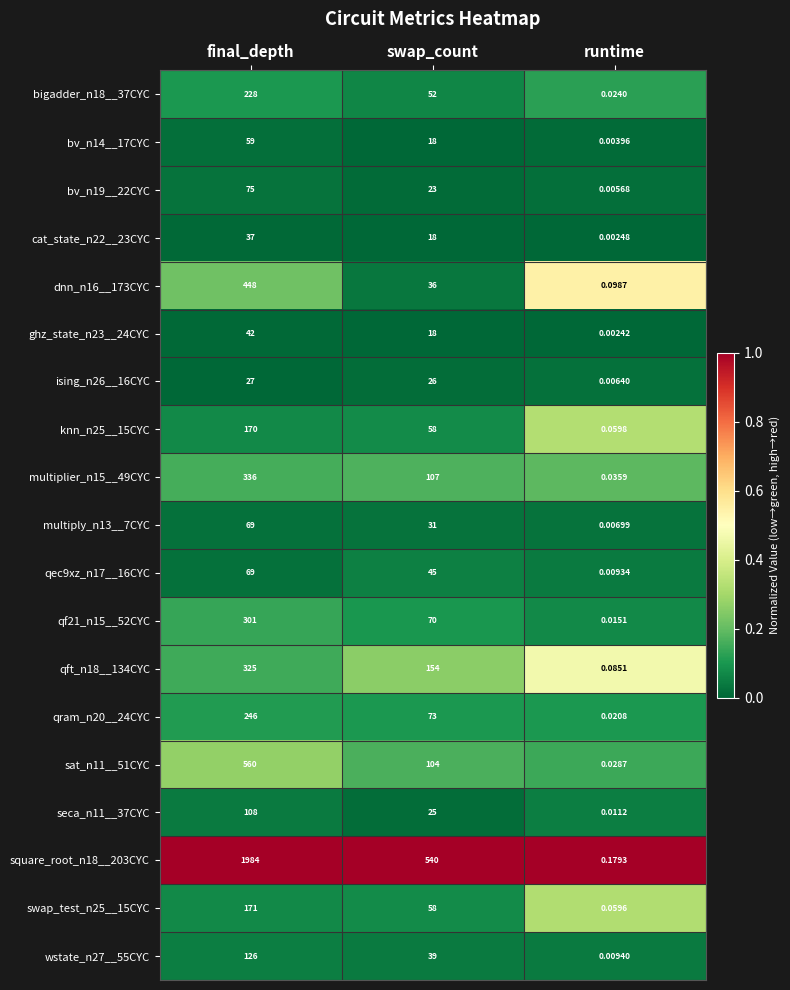

At which category is the sum across all series the highest?

final_depth